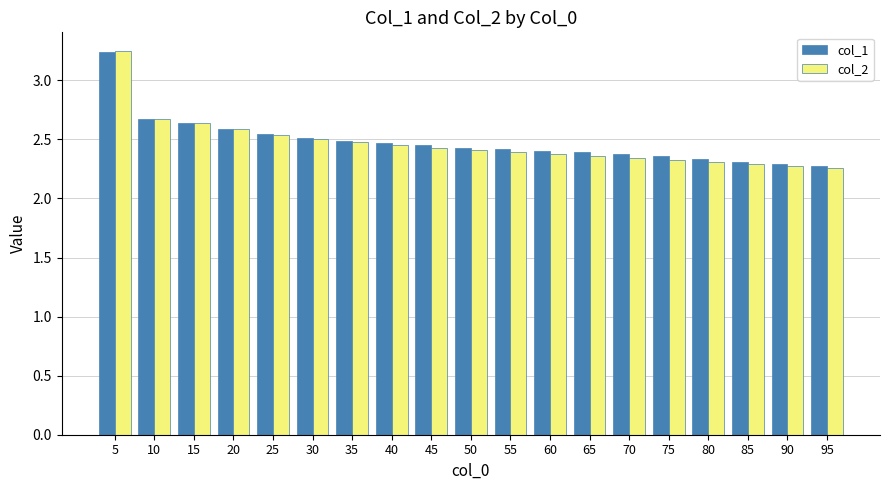

How many col_2 values are between 2 and 3?

18